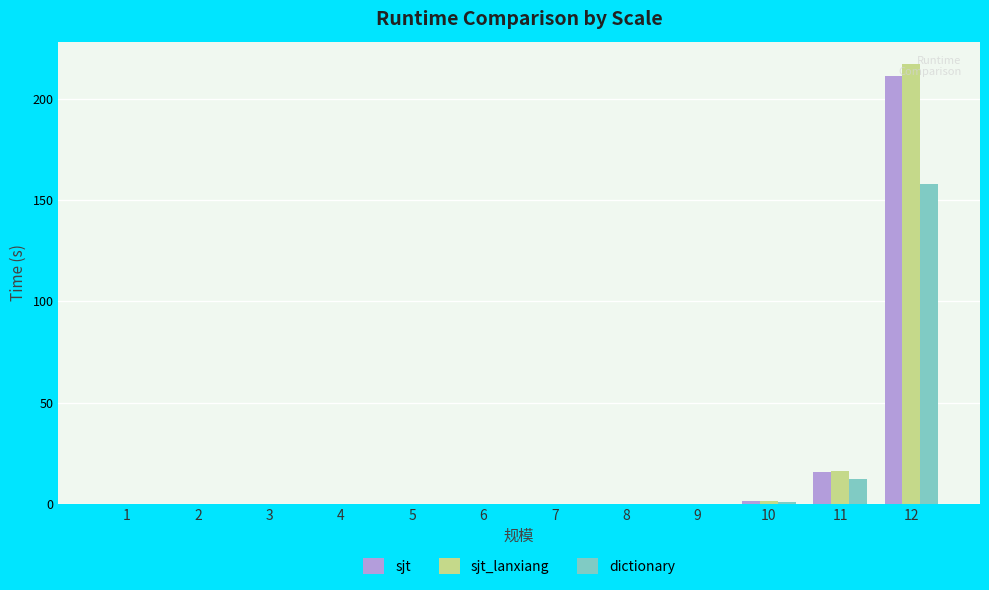

At which category is the sum across all series the highest?

12